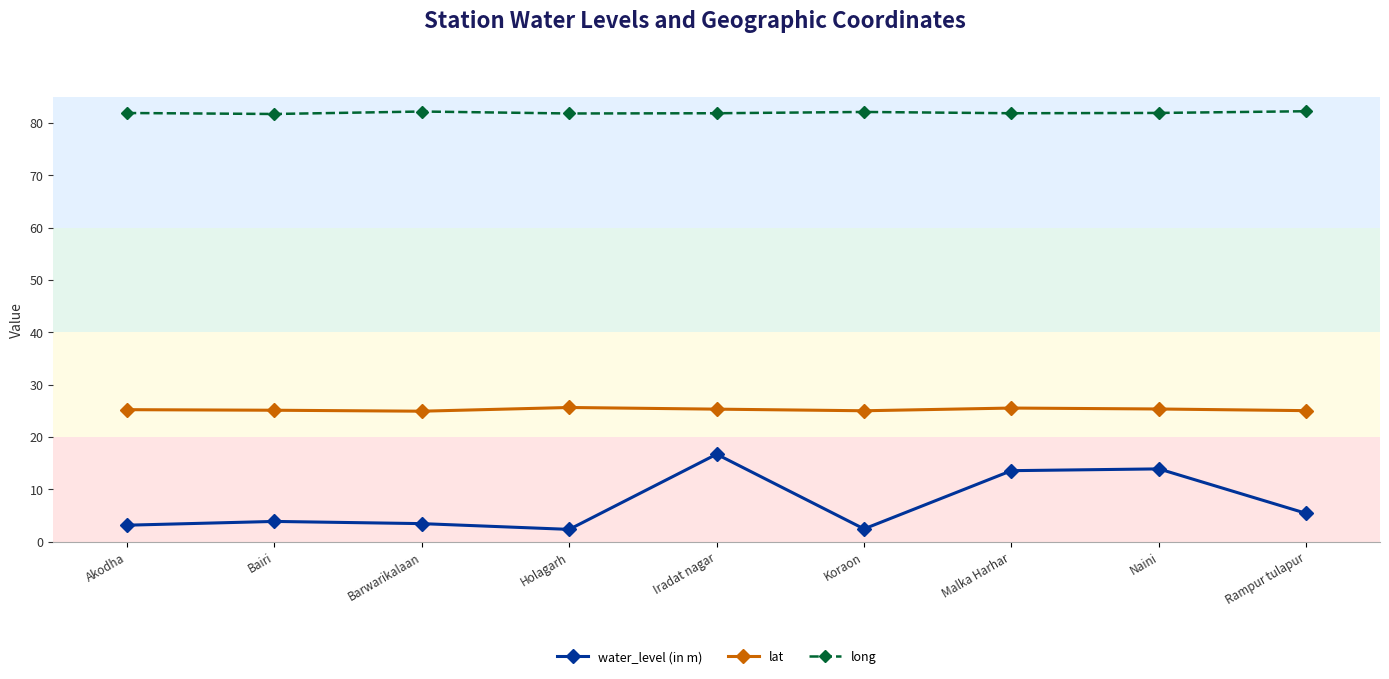

What is the lowest value of the lat series?

24.9